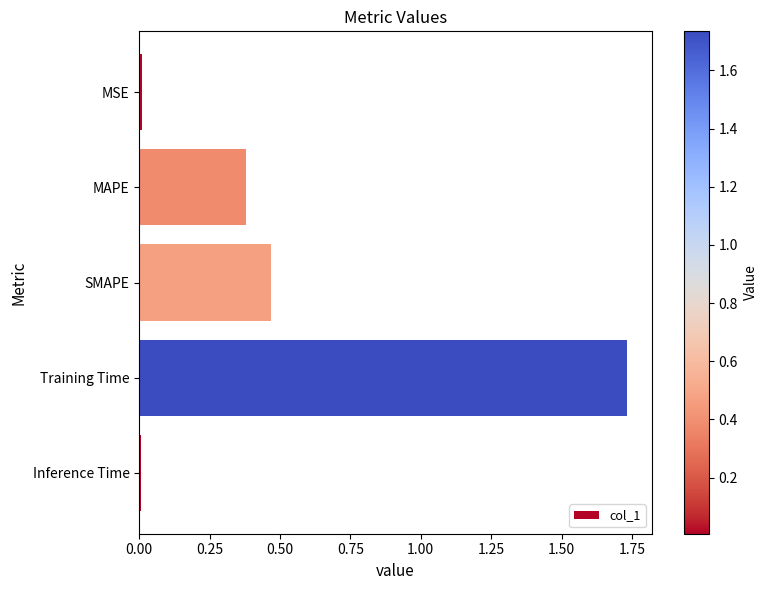

Which category has the highest value across all series?

Training Time